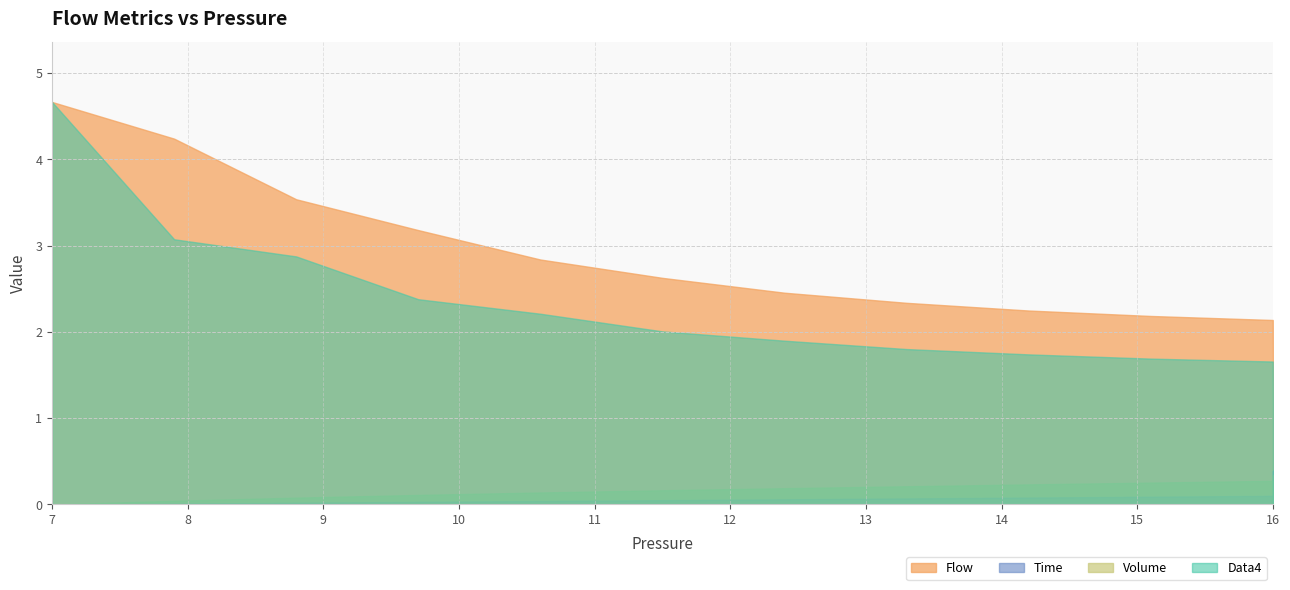

Does the chart have visible grid lines?

Yes